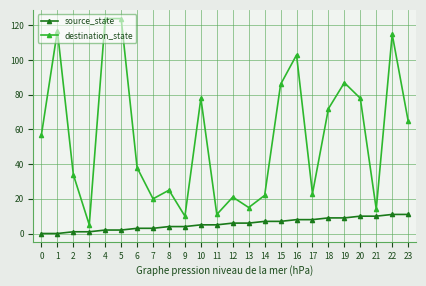

True or false: destination_state has more than 1 points higher than both neighbors.

True